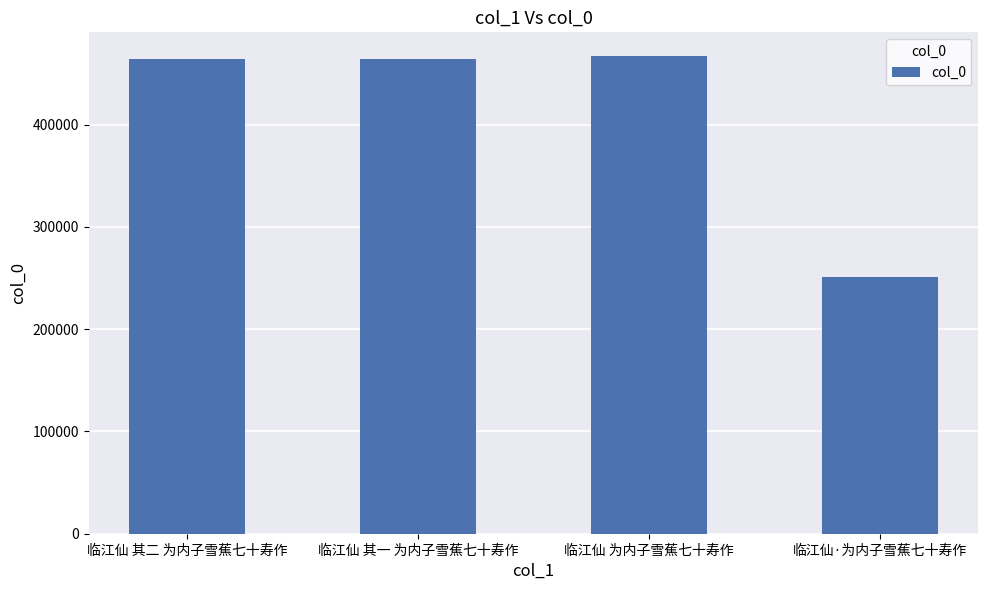

Between 临江仙 其一 为内子雪蕉七十寿作 and 临江仙·为内子雪蕉七十寿作, which is larger?

临江仙 其一 为内子雪蕉七十寿作